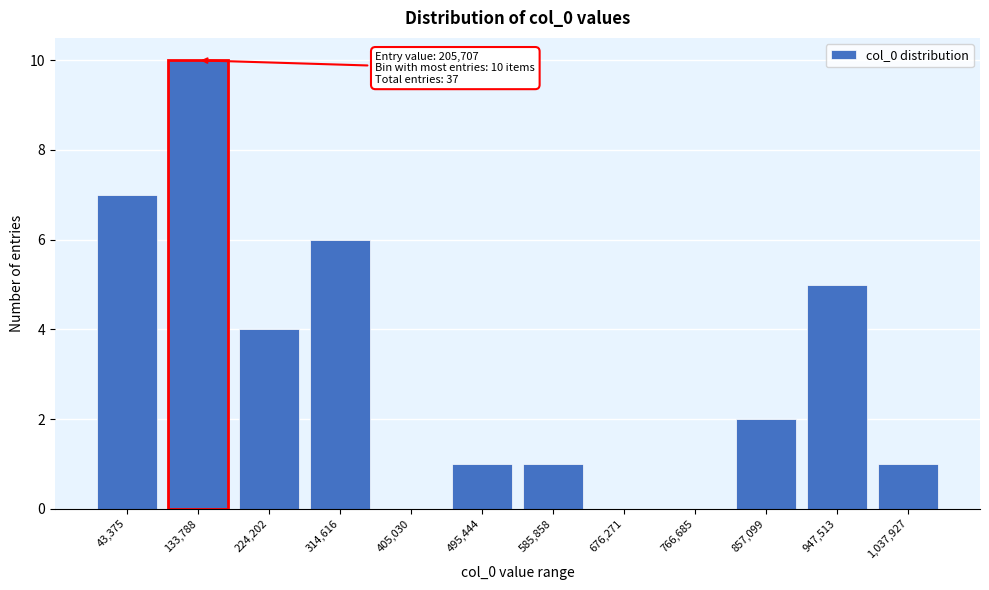

Reading left to right, transcribe all the data shown in this chart.

43,375=7	133,788=10	224,202=4	314,616=6	405,030=0	495,444=1	585,858=1	676,271=0	766,685=0	857,099=2	947,513=5	1,037,927=1